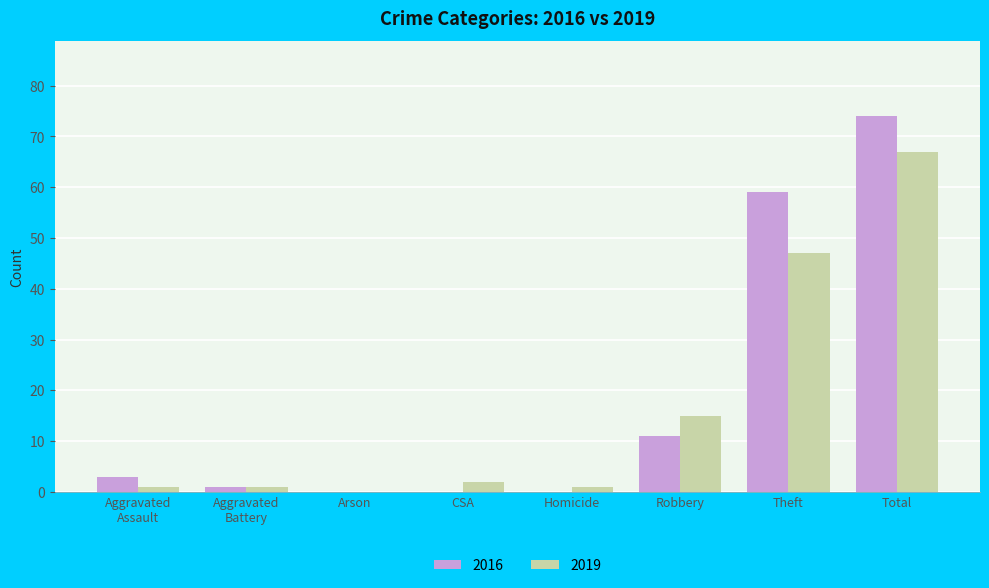

Count the number of data series in this chart.

2